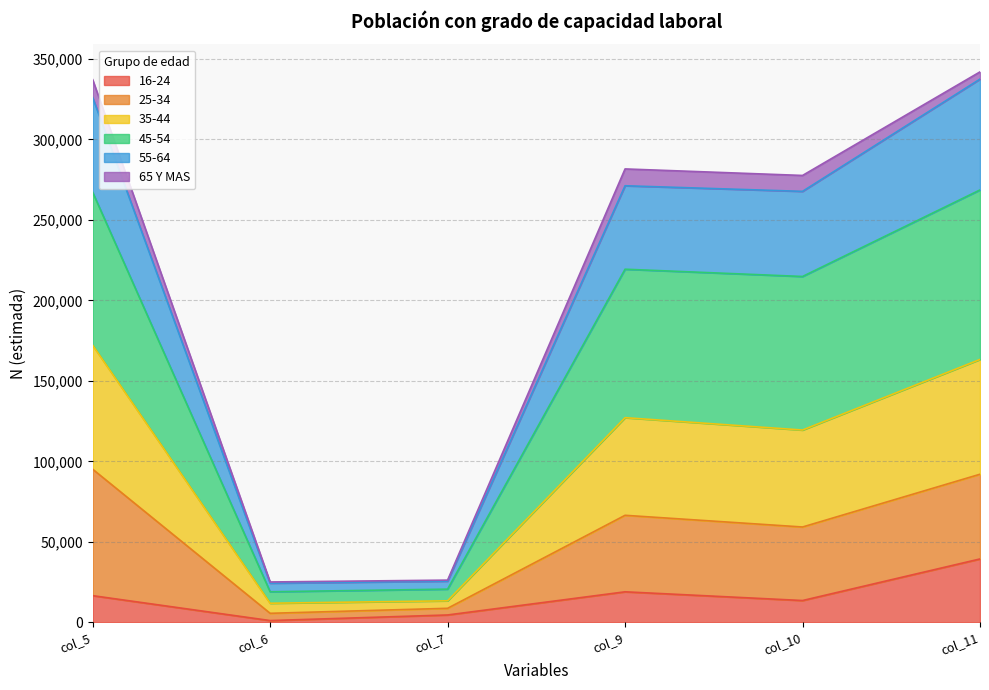

Does the chart display data point markers on the line(s)?

No